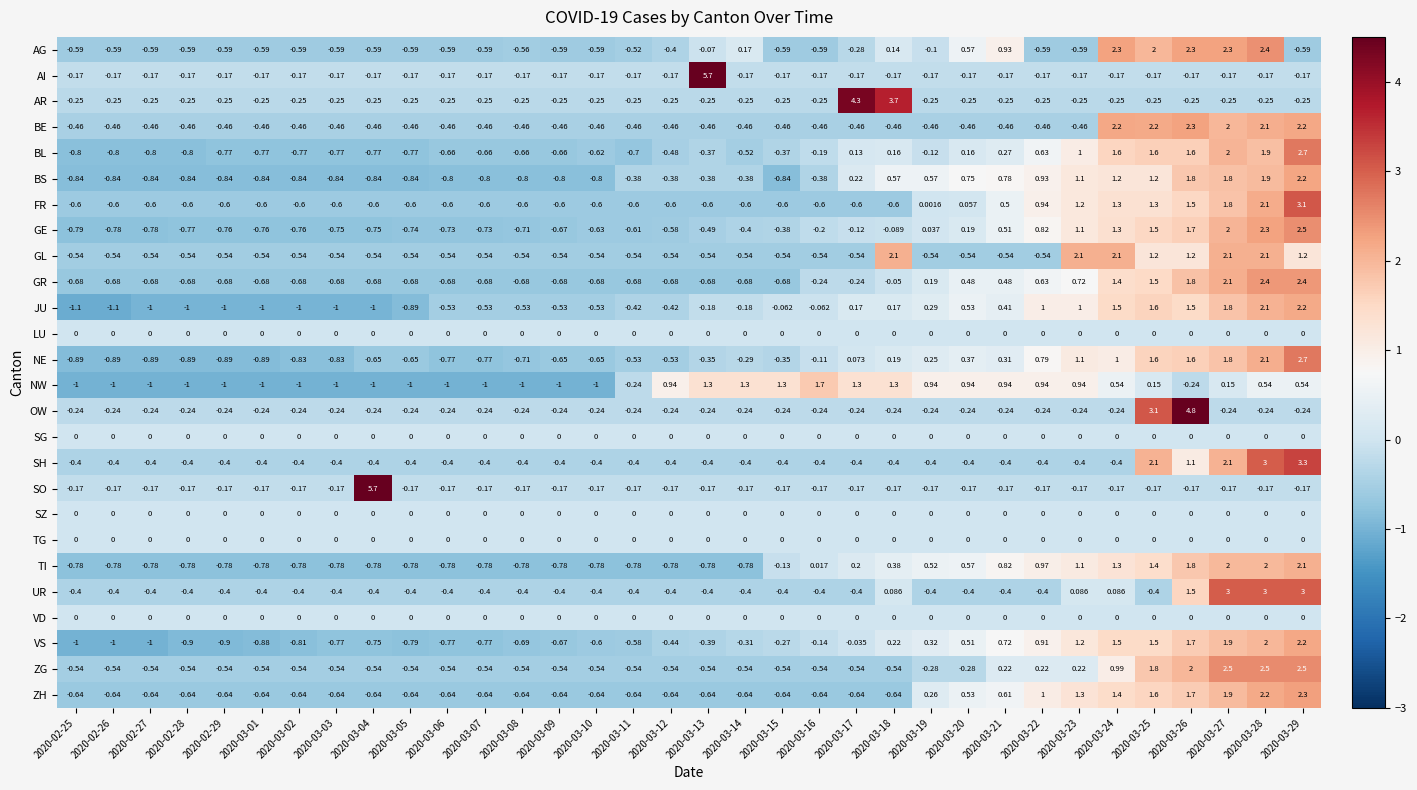

Is the value of VD at 2020-03-27 greater than the value of NE at 2020-03-22?

No